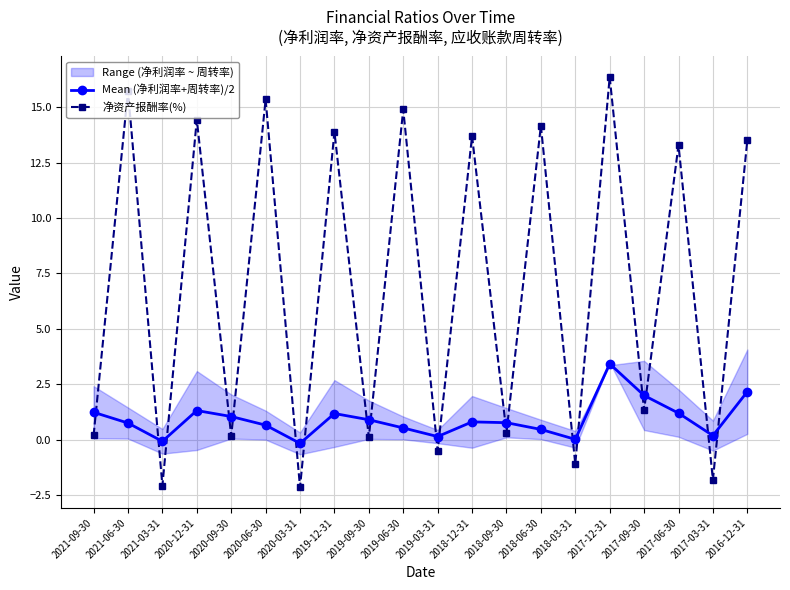

How many lines are shown in the chart?

2